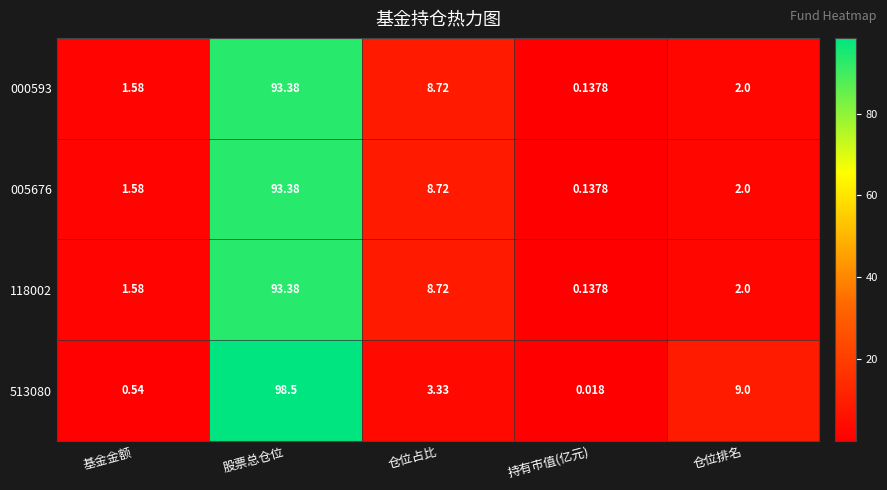

Which label corresponds to the smallest value in the chart?

持有市值(亿元)